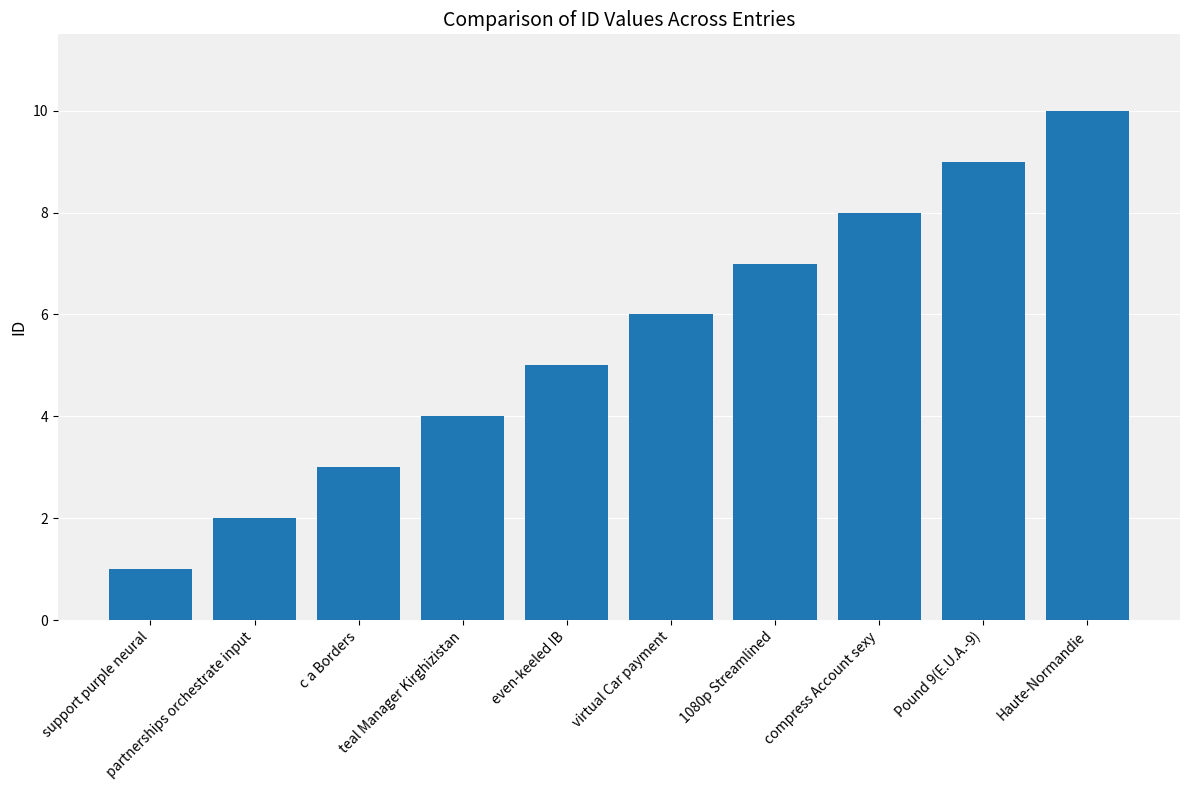

What is the sum of all values?

55